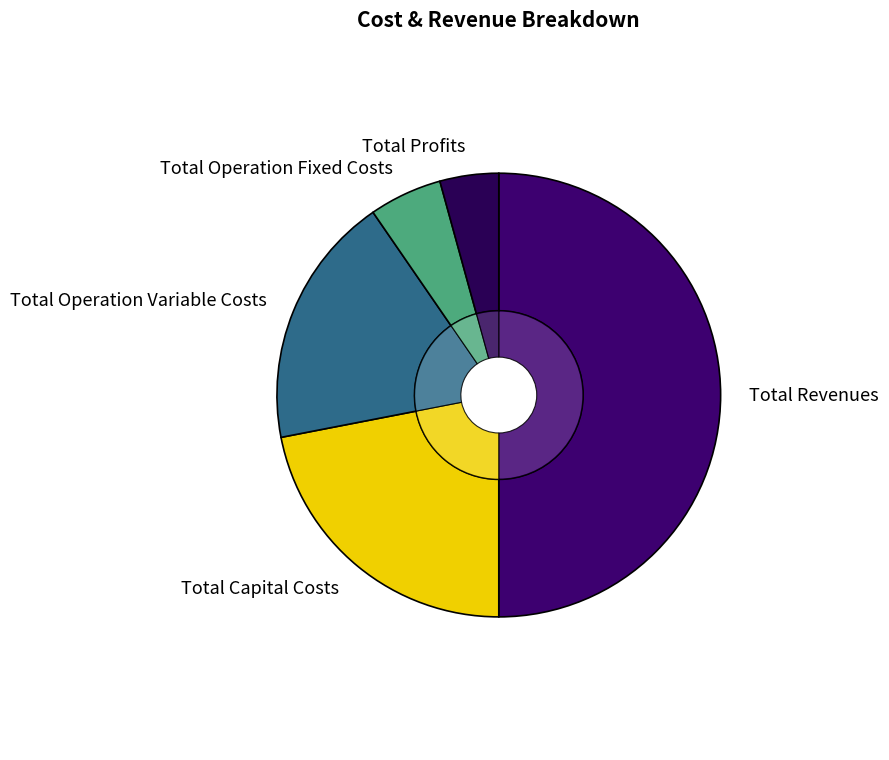

Which category has the smallest portion of the pie?

Total Profits